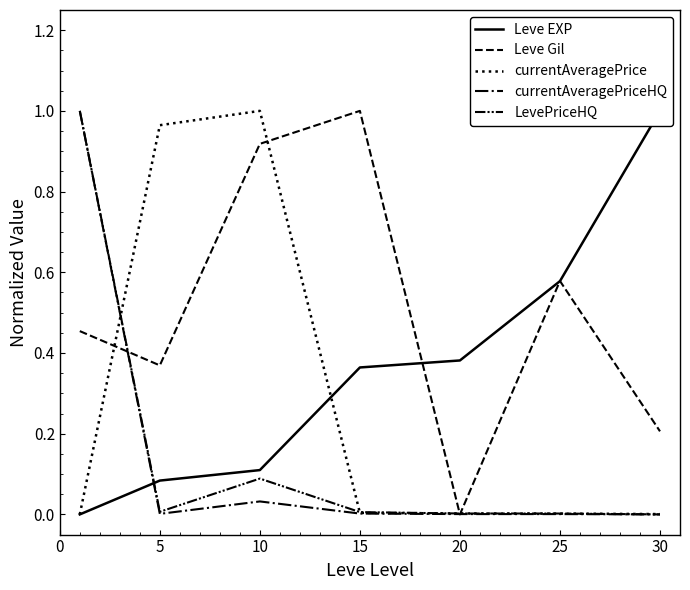

Reading left to right, transcribe all the data shown in this chart.

Leve EXP: 0.0	0.1	0.1	0.4	0.4	0.6	1.0
Leve Gil: 0.5	0.4	0.9	1.0	0.0	0.6	0.2
currentAveragePrice: 0.0	1.0	1.0	0.0	0.0	0.0	0.0
currentAveragePriceHQ: 1.0	0.0	0.0	0.0	0.0	0.0	0.0
LevePriceHQ: 1.0	0.0	0.1	0.0	0.0	0.0	0.0